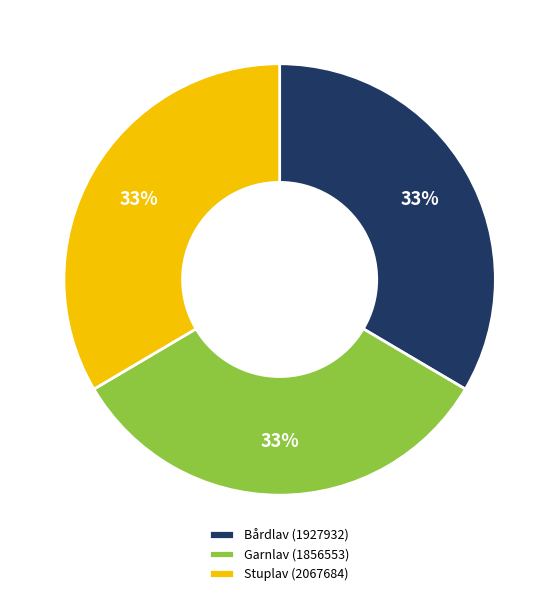

Does Stuplav (2067684) account for over 50% of the chart?

No